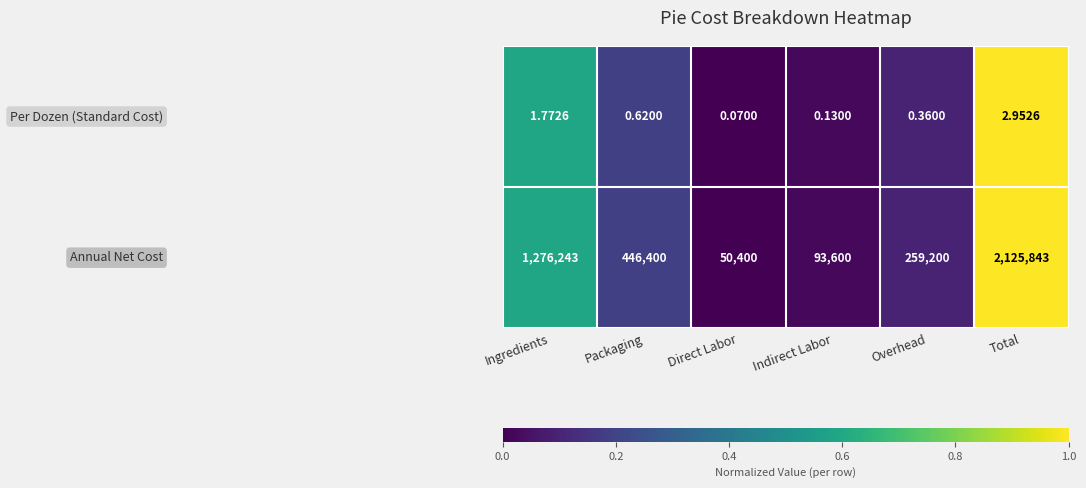

At which category is the sum across all series the highest?

Total